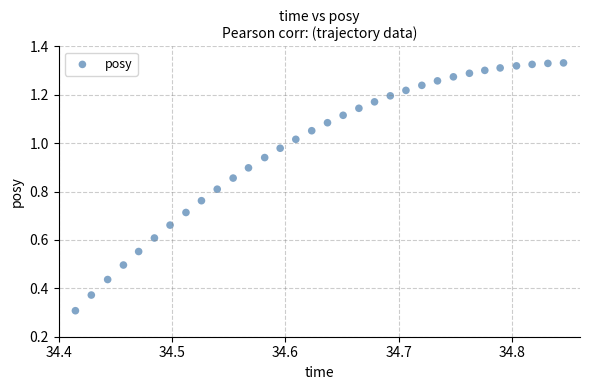

What Y value in the scatter plot is closest to 0?

0.3